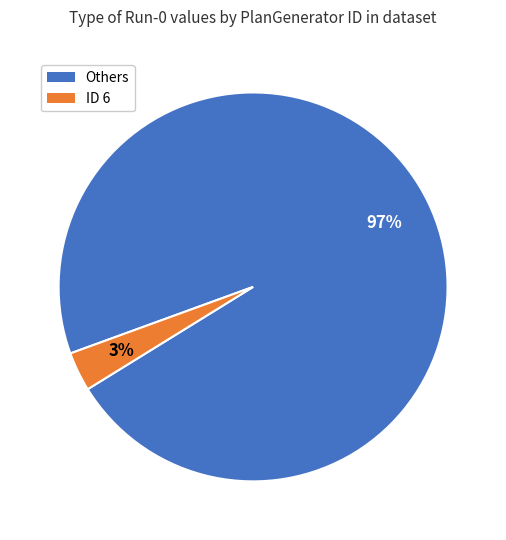

Does any single category account for the majority?

Yes